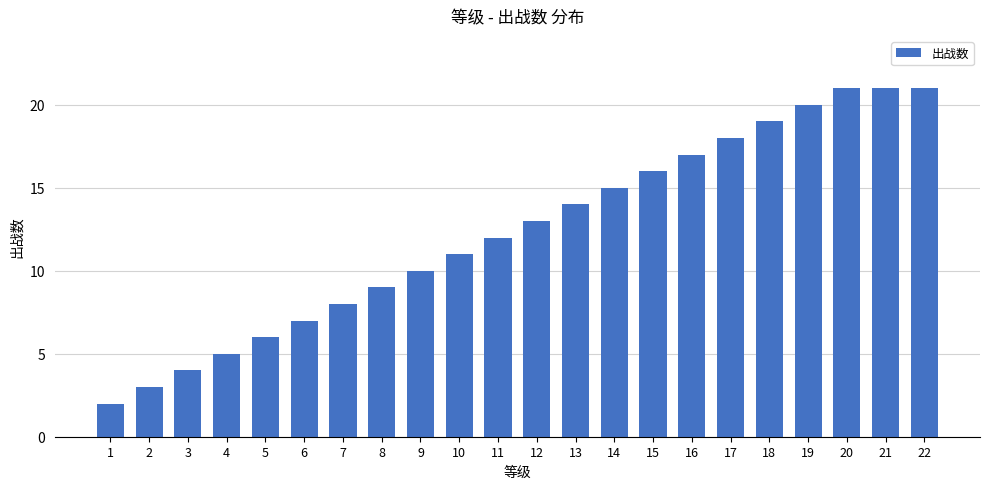

Does the chart contain any negative values?

No